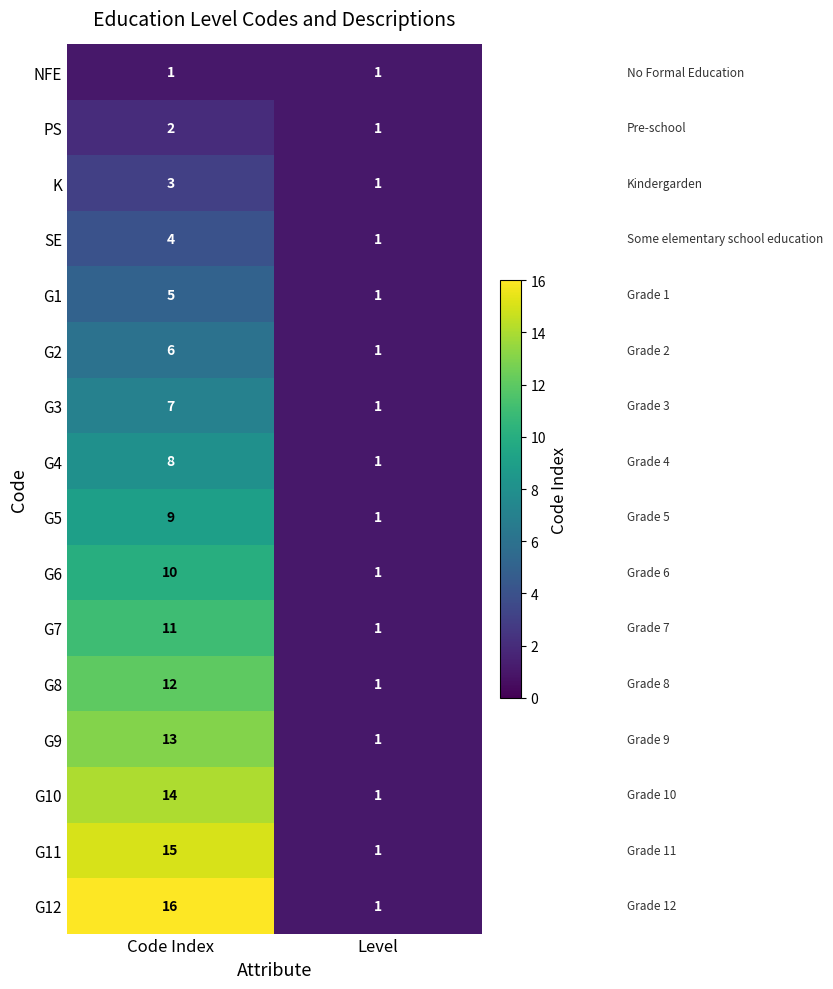

What is the maximum value shown in the chart?

16